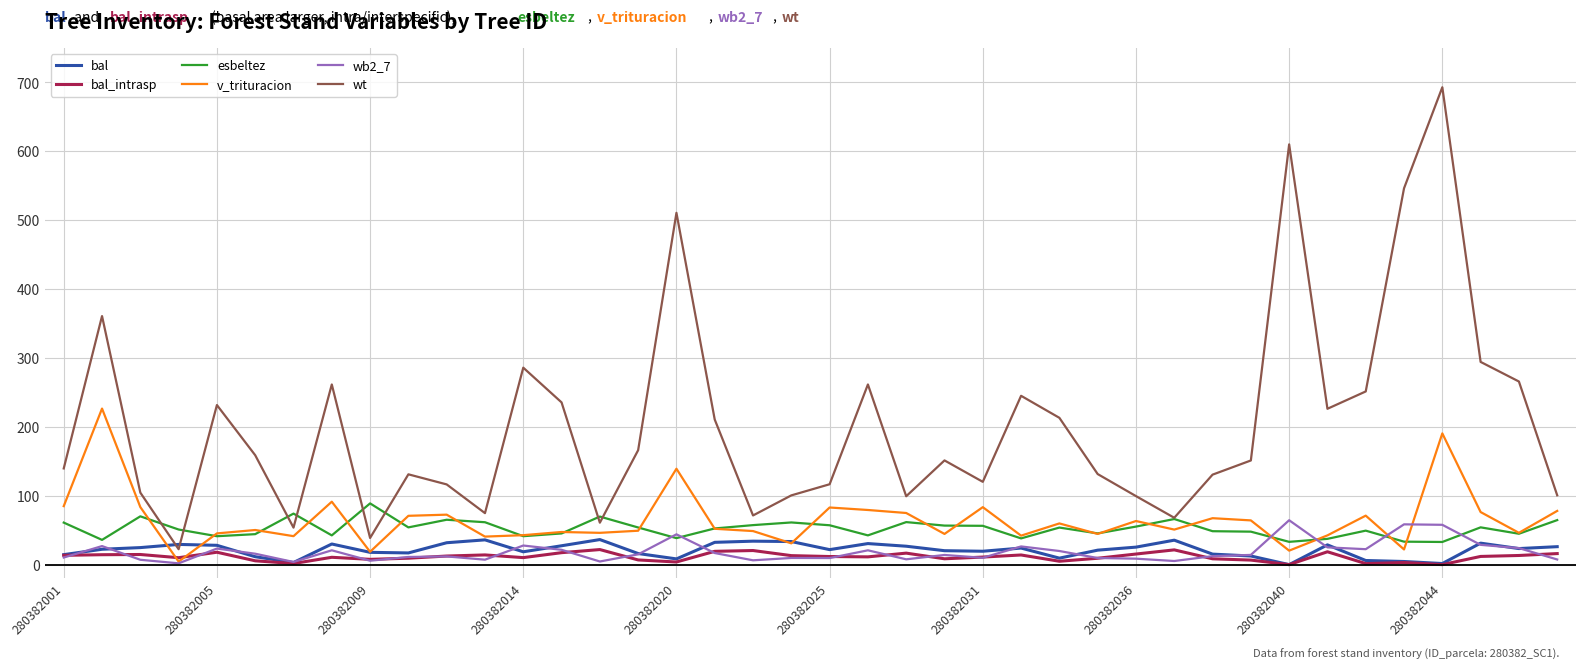

What is the maximum value shown in the chart?

693.0